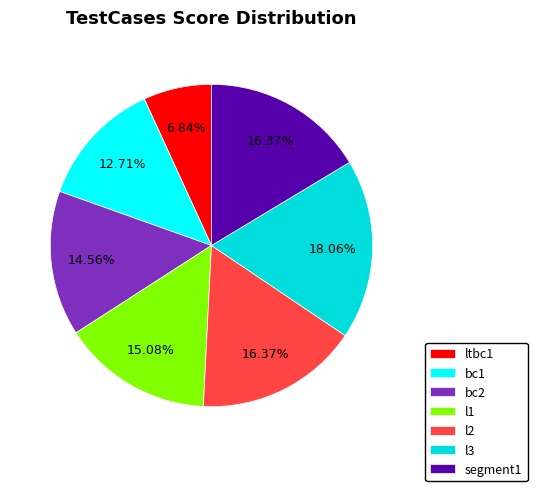

To the nearest percent, what is the combined percentage of ltbc1 and bc2?

21%